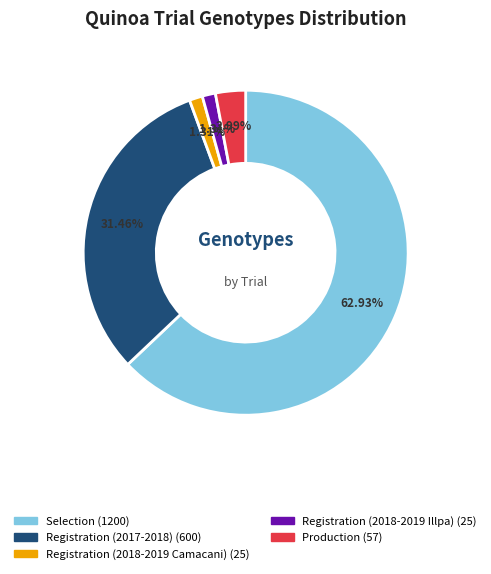

Which has a higher value, Selection or Registration (2017-2018)?

Selection